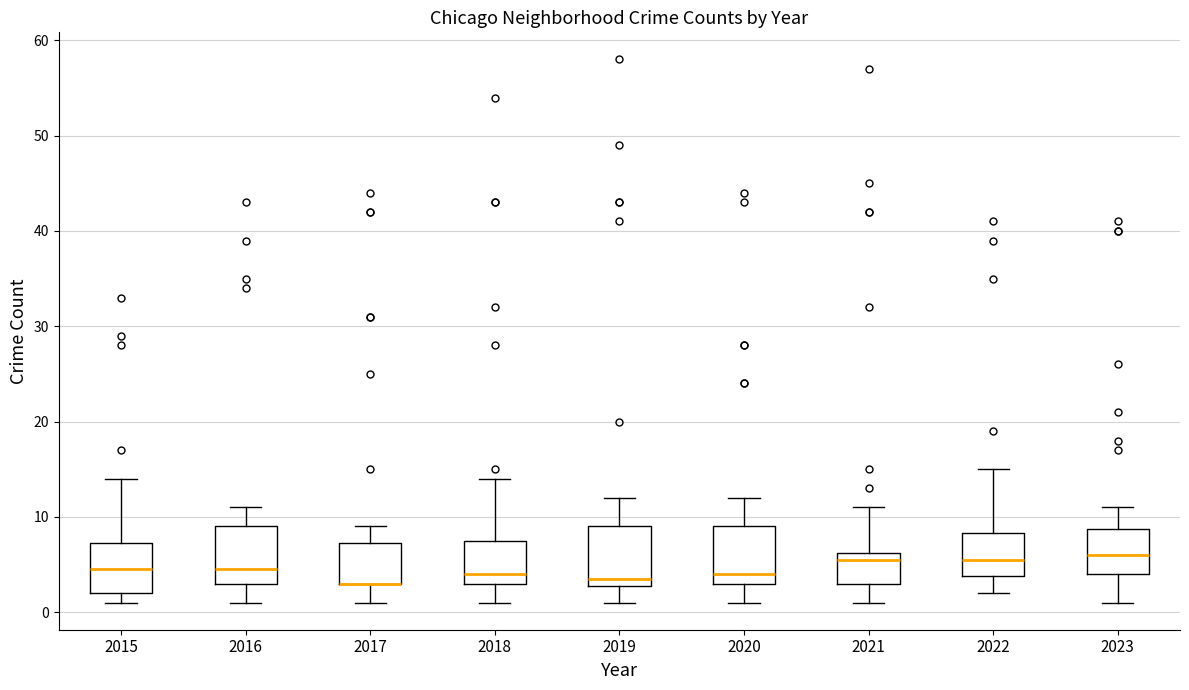

Reading left to right, read every box against the y-axis: the position of its median line, the range the box covers, and the ends of its whiskers. The values are not printed on the chart, so give them approximately, as read against the axis.

2015: median 5, box 2 to 7, whiskers 1 to 14
2016: median 5, box 3 to 9, whiskers 1 to 11
2017: median 3 (drawn on the box's lower edge), box 3 to 7, whiskers 1 to 9
2018: median 4, box 3 to 8, whiskers 1 to 14
2019: median 4, box 3 to 9, whiskers 1 to 12
2020: median 4, box 3 to 9, whiskers 1 to 12
2021: median 6 (just below the box's upper edge), box 3 to 6, whiskers 1 to 11
2022: median 6, box 4 to 8, whiskers 2 to 15
2023: median 6, box 4 to 9, whiskers 1 to 11